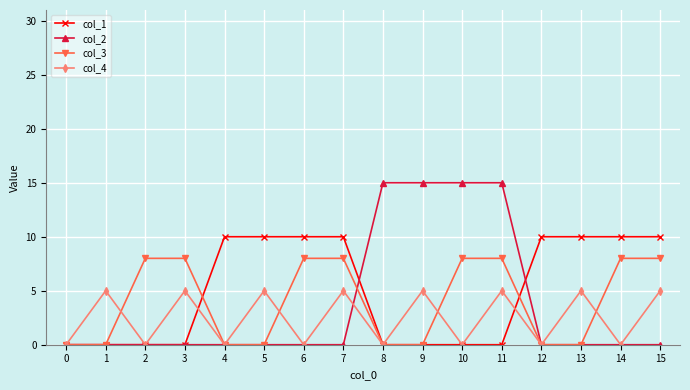

Between 0 and 8, which series saw the biggest shift?

col_2